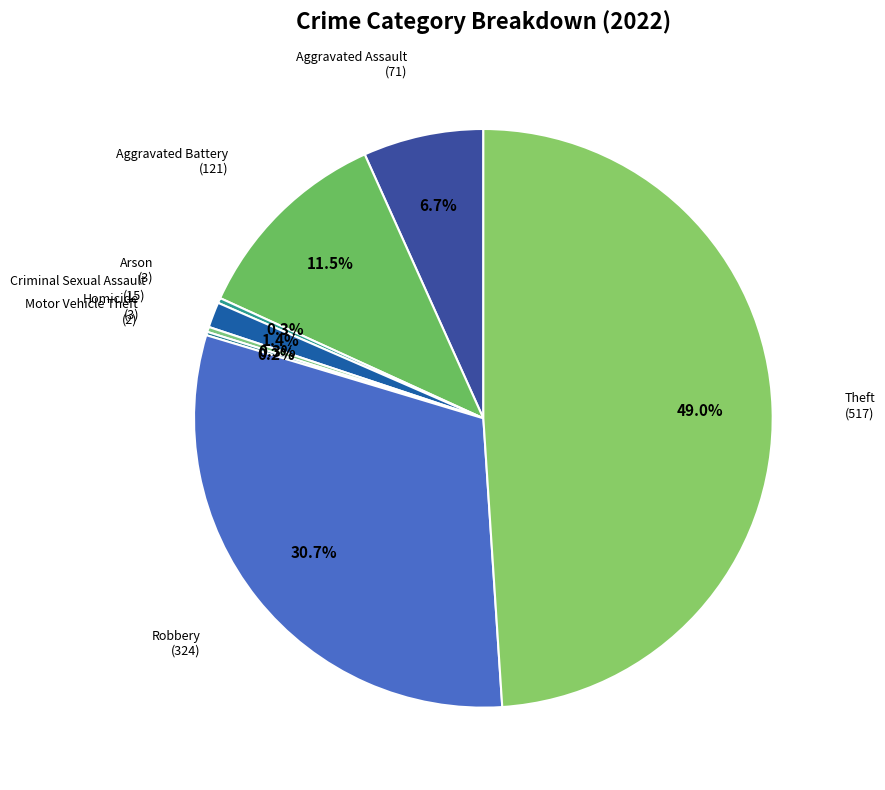

Which slice is the largest?

Theft